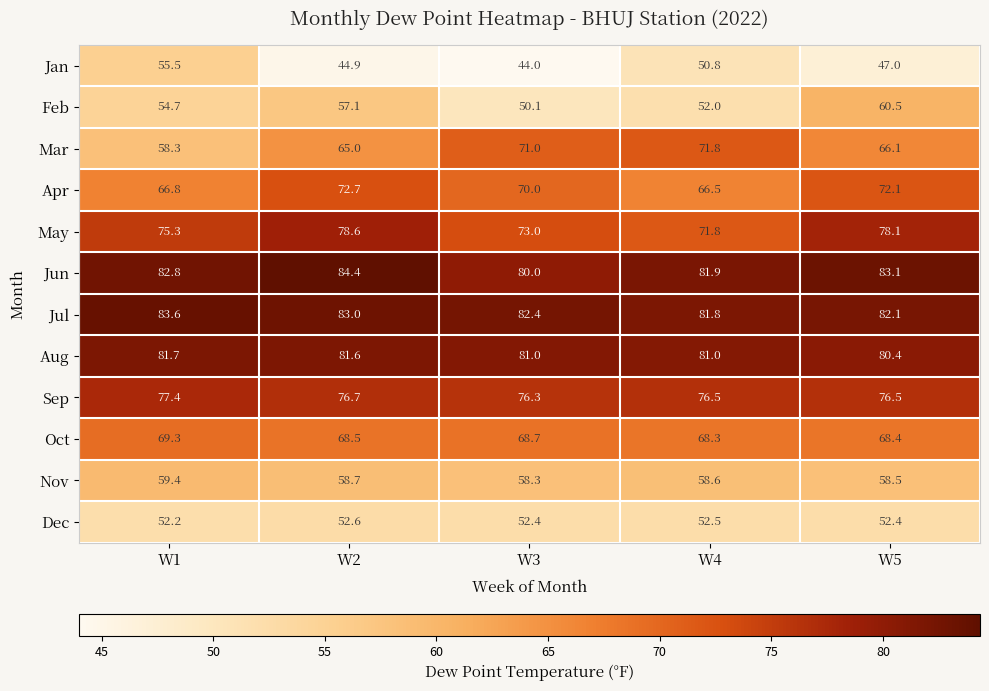

What is the difference between the second highest and minimum values in the Jul series?

1.2